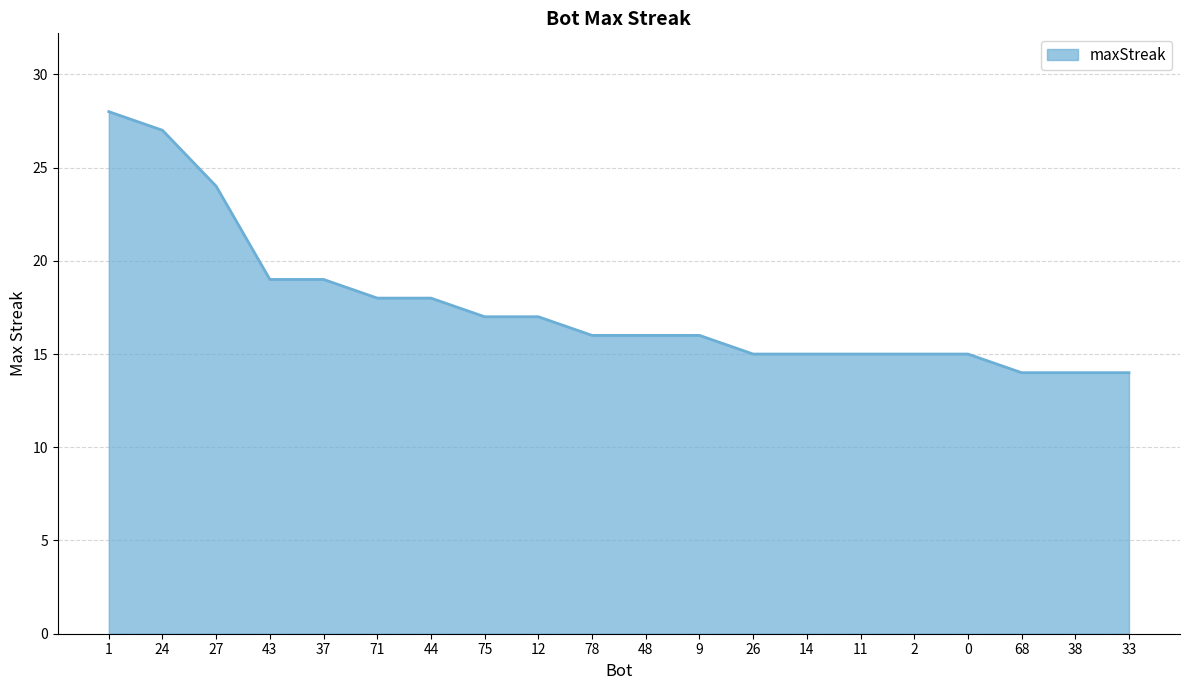

What is the difference between the second highest and minimum values?

13